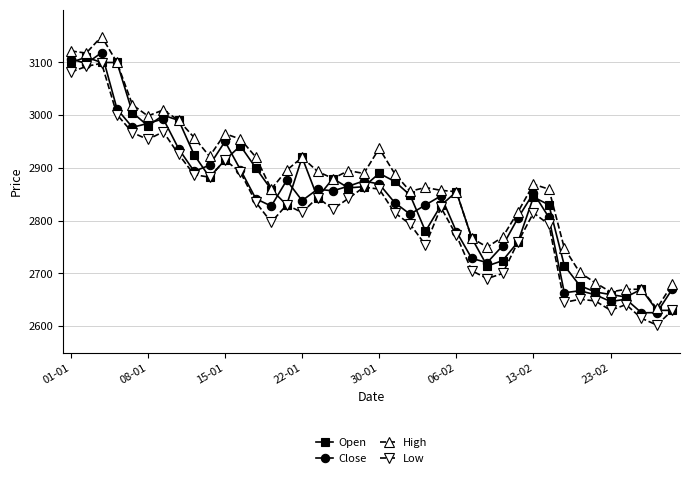

At how many categories does at least one series exceed 2735?

33